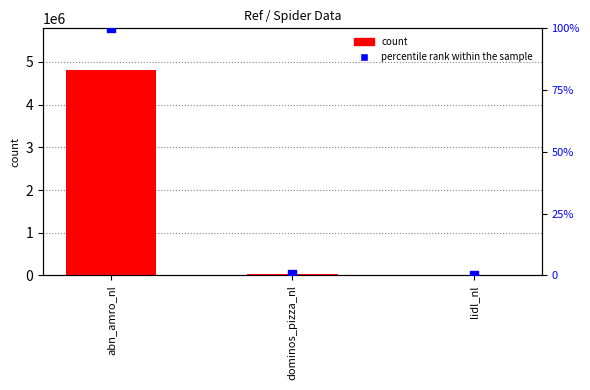

Which series reaches the maximum Y coordinate?

count